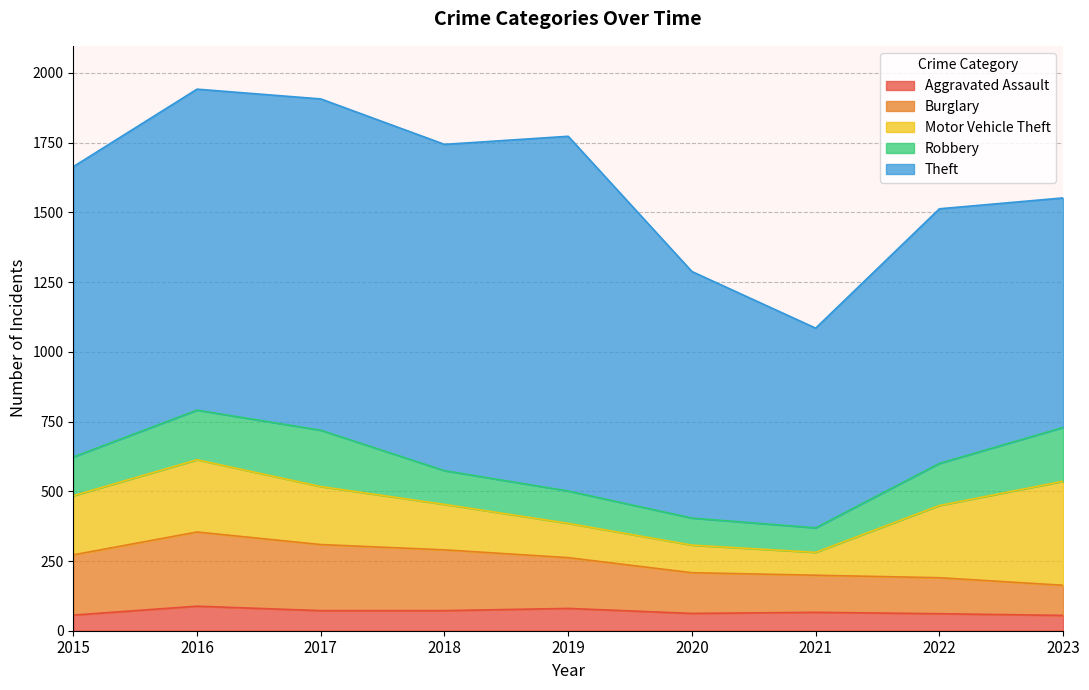

True or false: Aggravated Assault has a value of 62 at 2020.

True